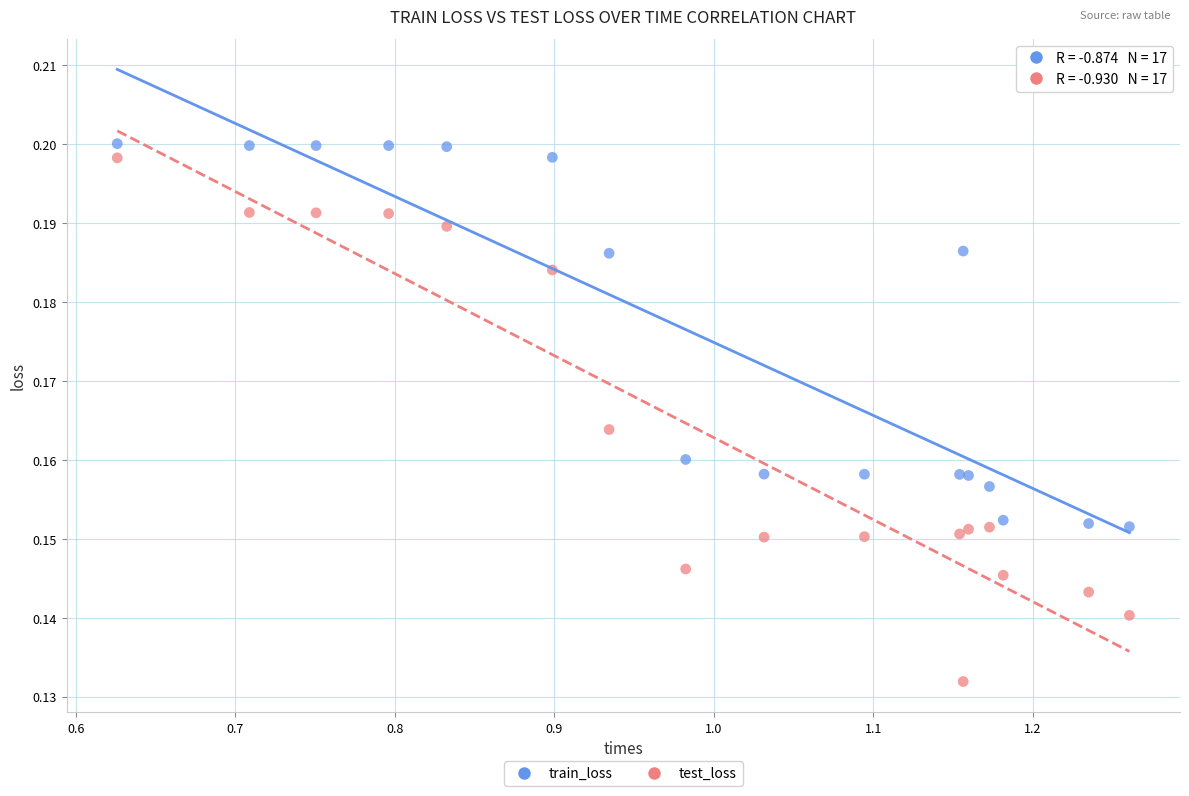

Which series reaches the minimum Y coordinate?

test_loss